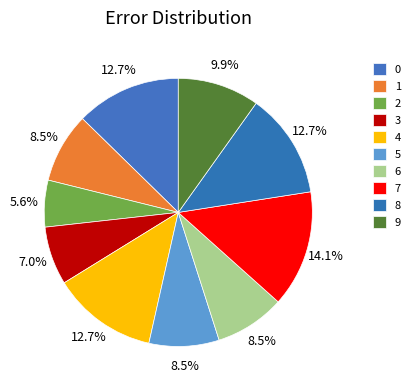

Rank the categories by value from highest to lowest.

7, 0, 4, 8, 9, 1, 5, 6, 3, 2